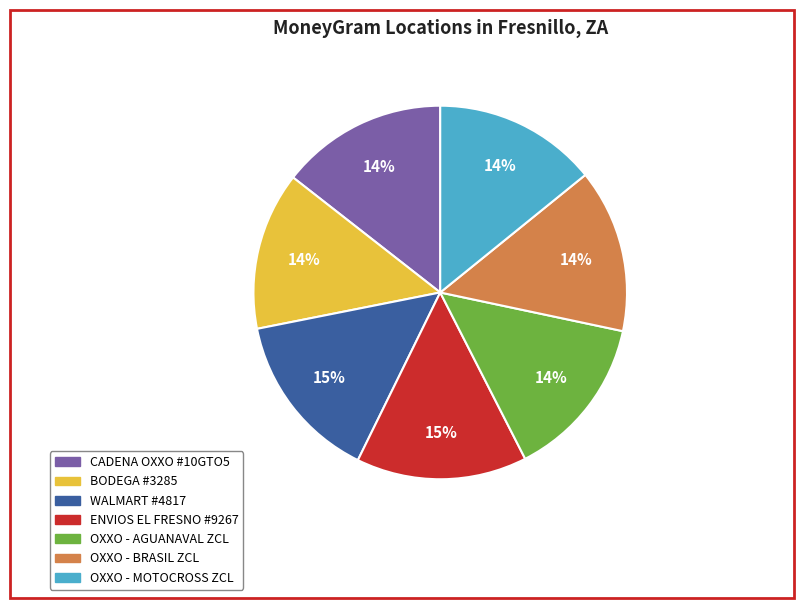

To the nearest percent, what is the average slice percentage?

14%